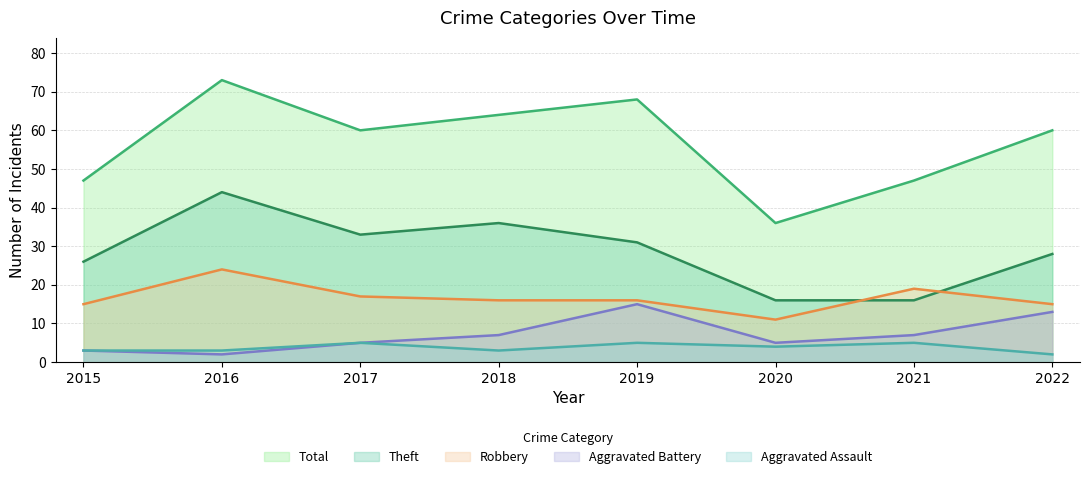

At which label is Theft closest to 30?

2019